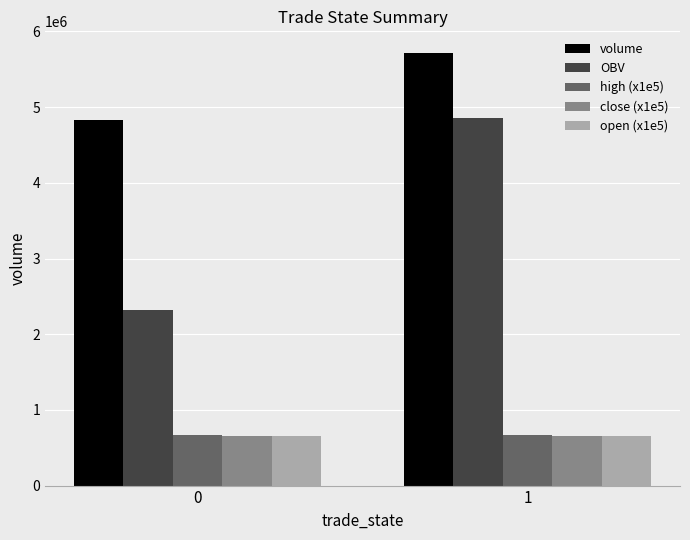

How many high (x1e5) values are between 663000 and 674000?

2